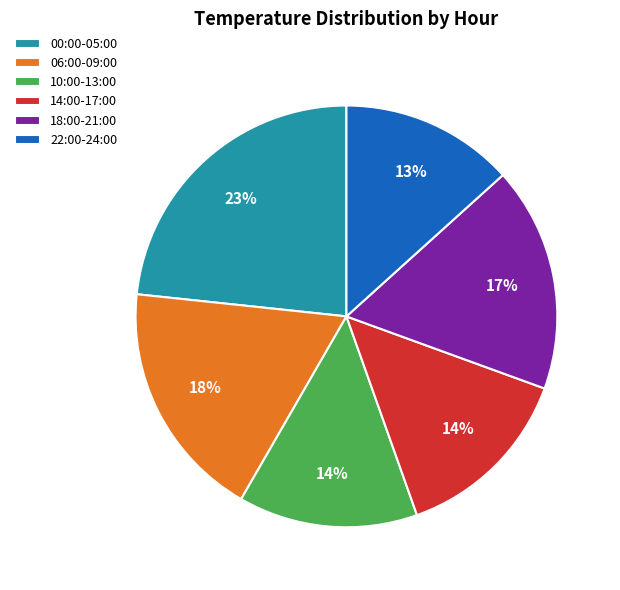

Is there a majority slice in this chart?

No